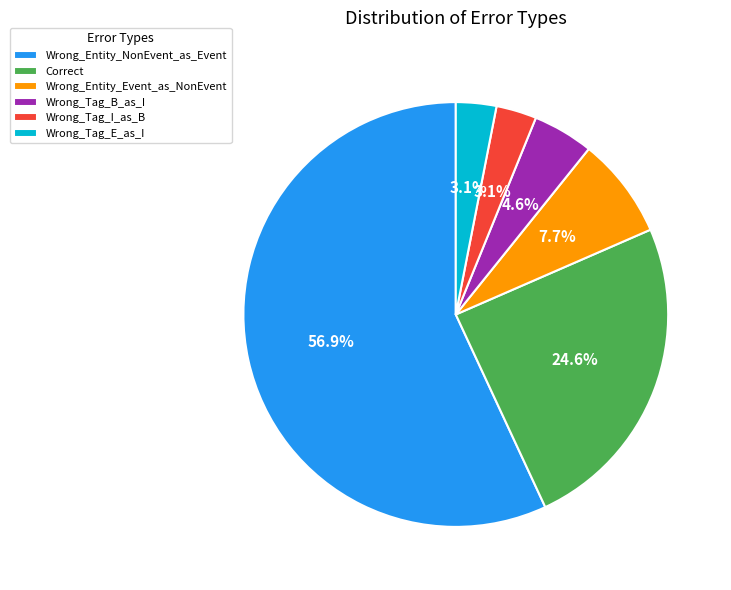

To the nearest percent, what is the average slice percentage?

17%